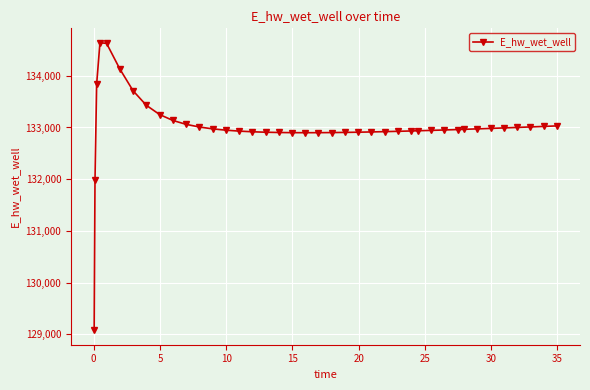

What is the value of the 38th point from the left?

133011.0